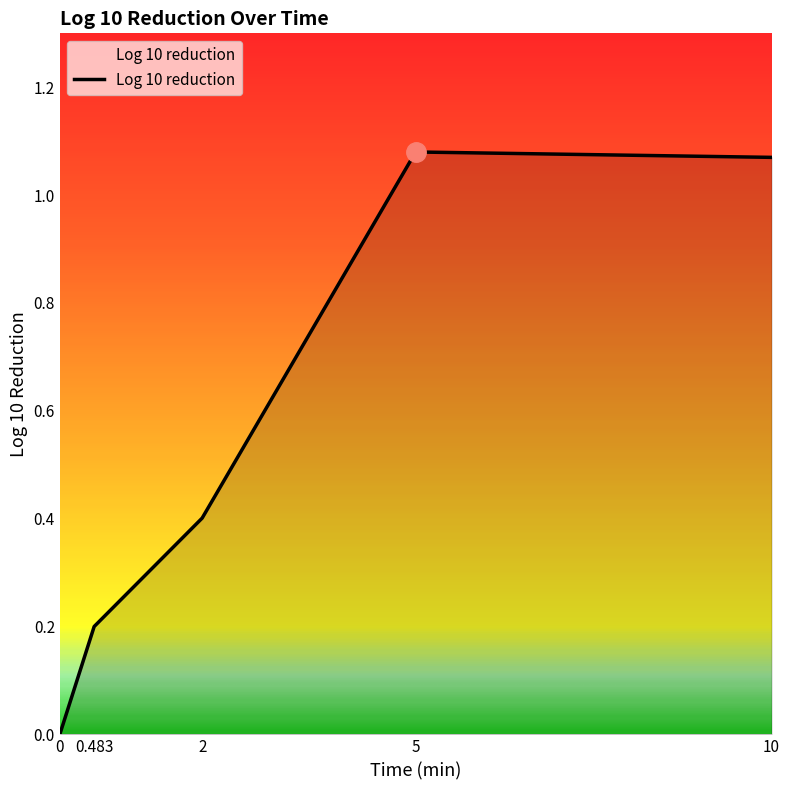

What is the change in value from 0 to 10?

+1.1